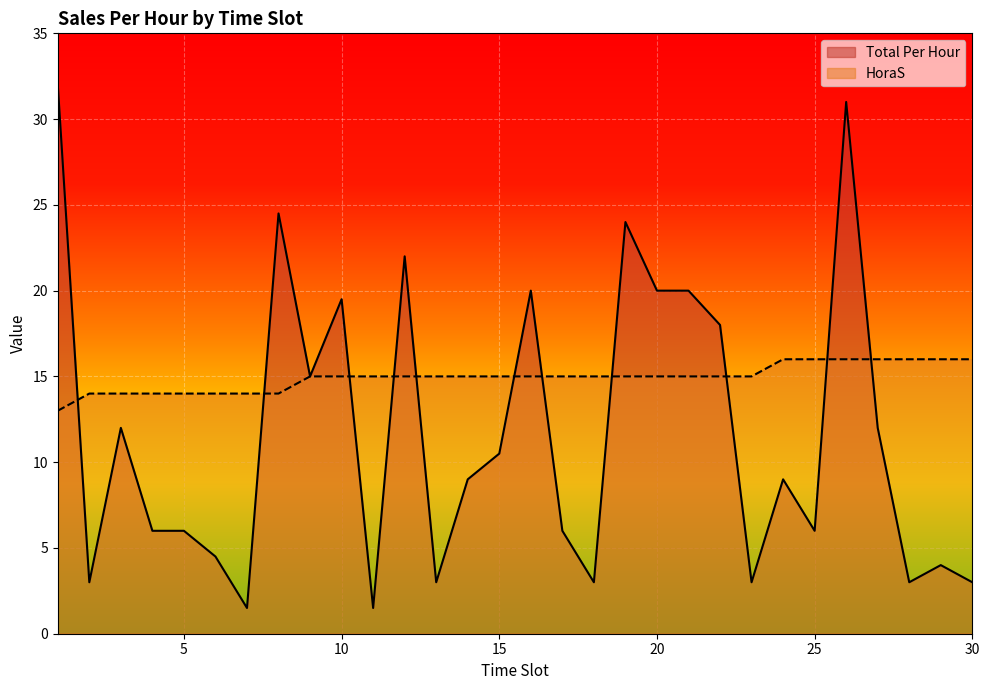

What is the value of the HoraS point at the 30th from the left?

16.0